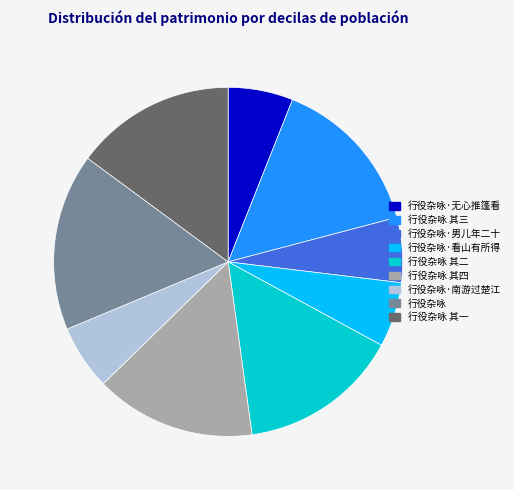

Is there a majority slice in this chart?

No